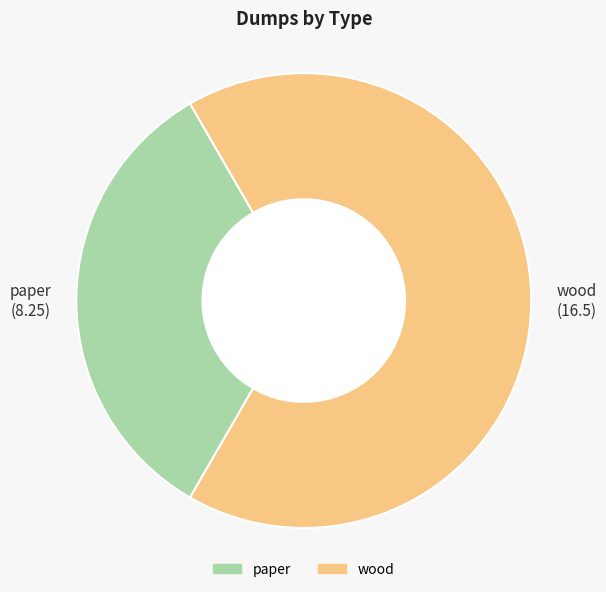

Combined, do paper and wood account for over 50%?

Yes